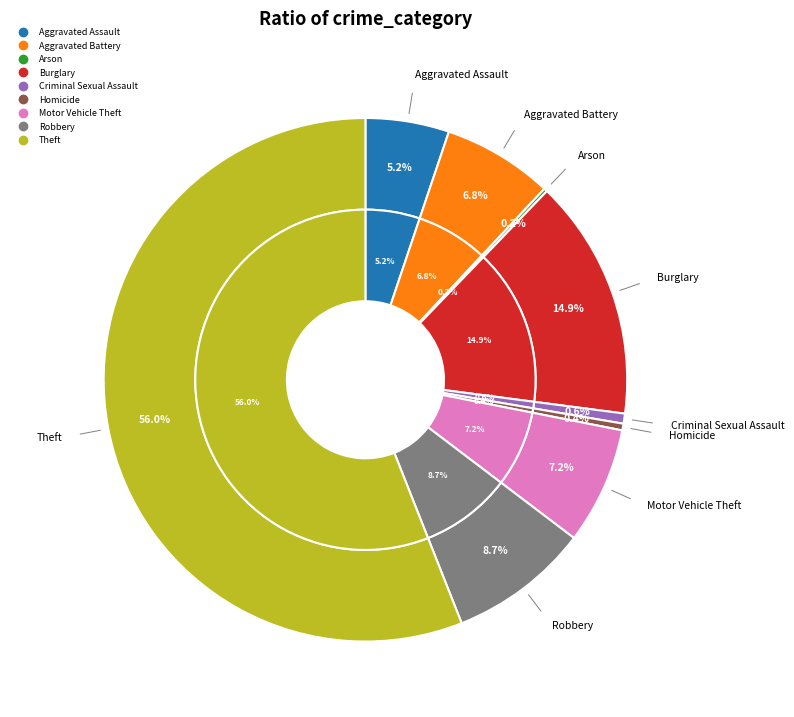

The Arson slice represents 0% of the pie. True or false?

True